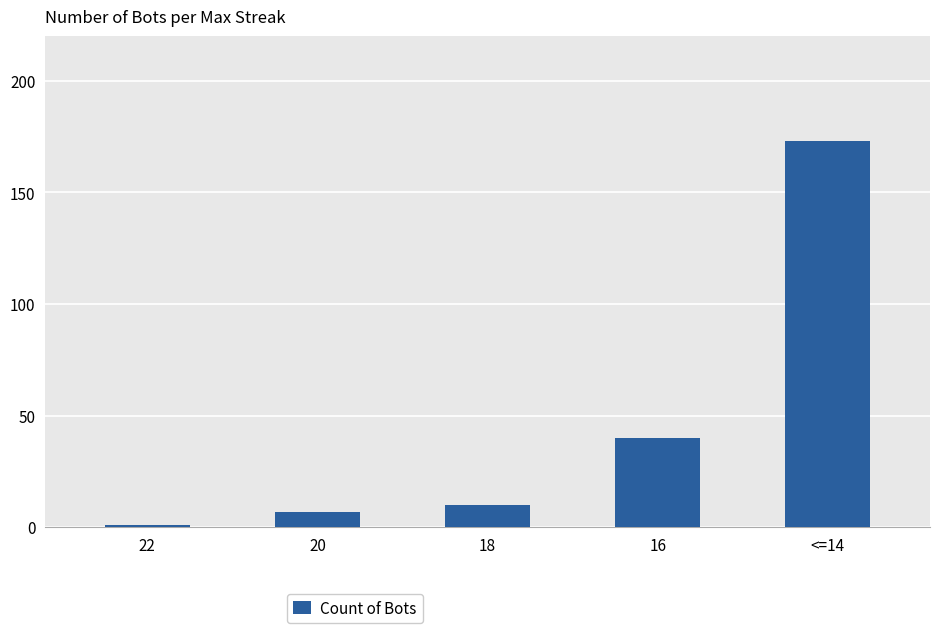

What is the change in value from 22 to 20?

+6